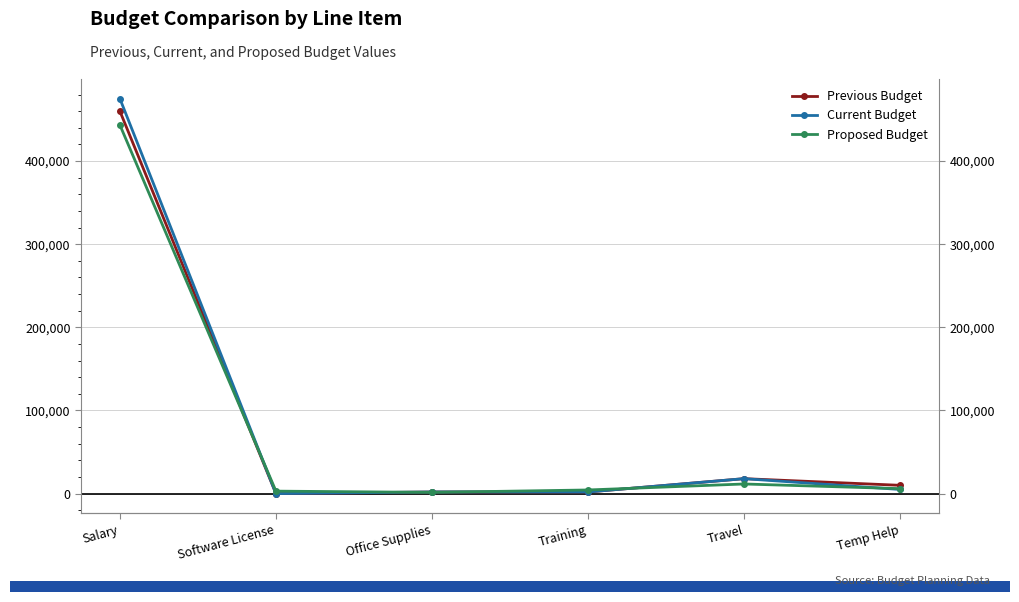

True or false: Current Budget and Previous Budget intersect in this chart.

False